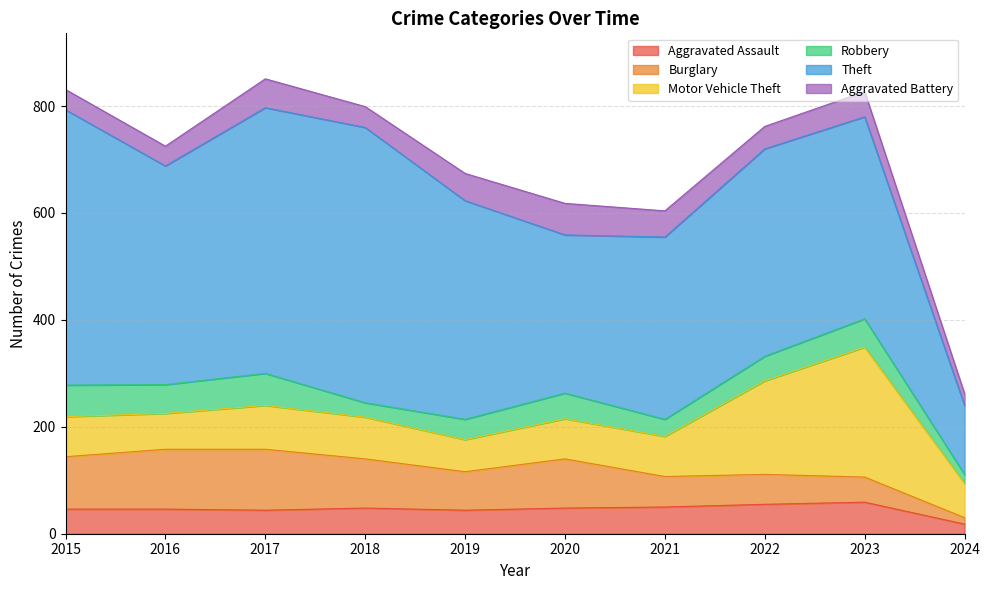

What is the sum of the Motor Vehicle Theft values at 2021 and 2022?

250